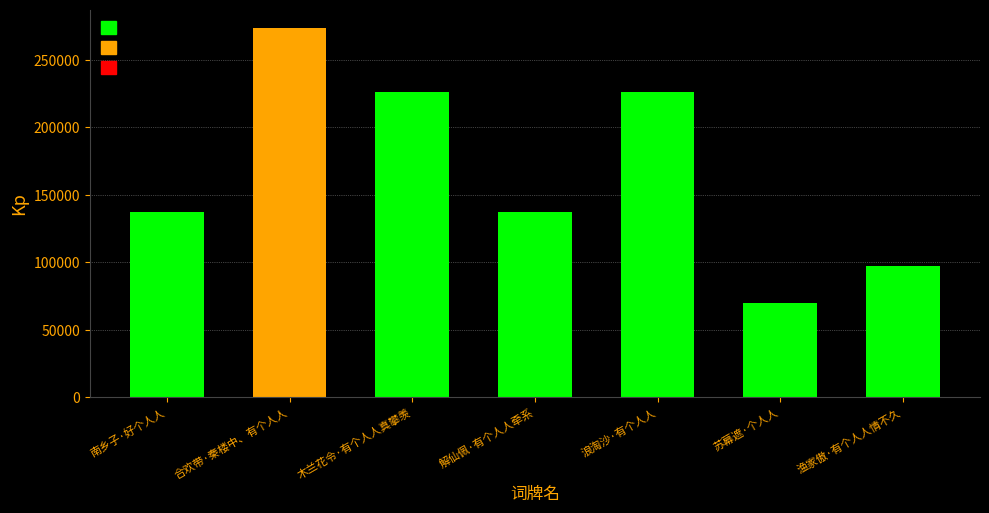

What is the ratio of the value at 木兰花令·有个人人真攀羡 to the value at 渔家傲·有个人人情不久?

2.3